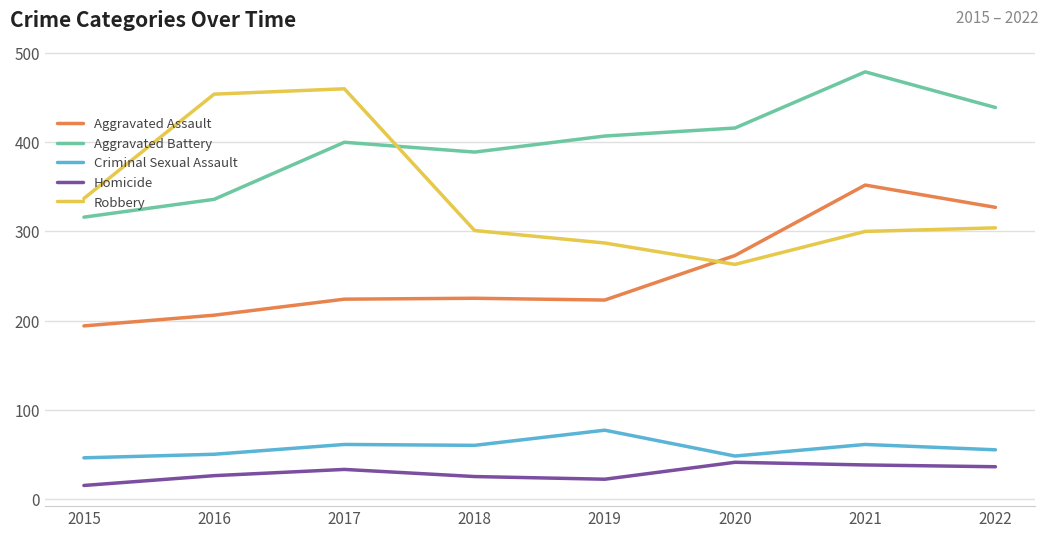

Does the chart have visible grid lines?

Yes